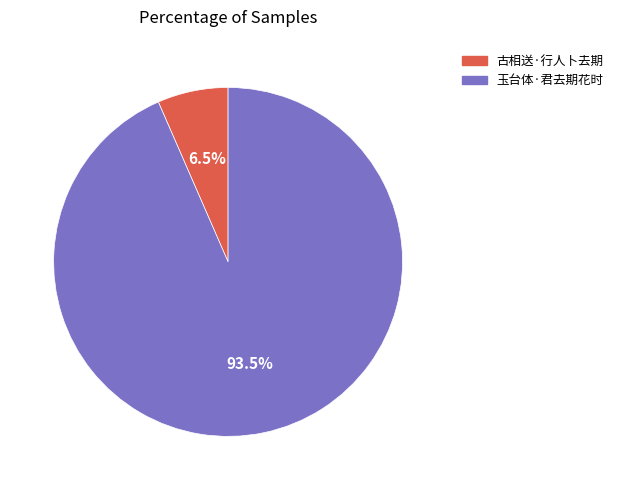

Which slice is the smallest?

古相送·行人卜去期